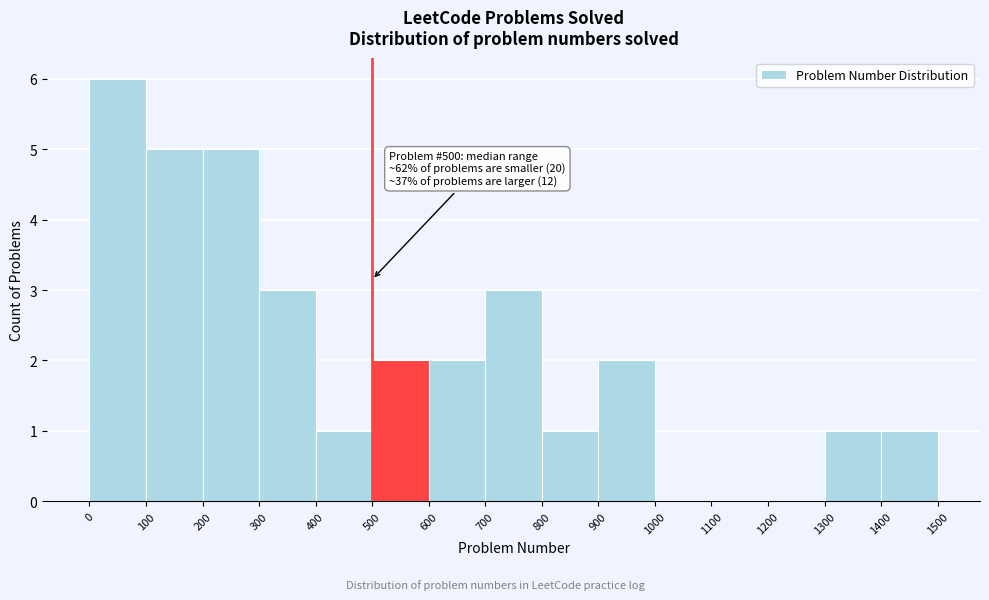

Over which range of the x-axis is the bar tallest?

0 to 100